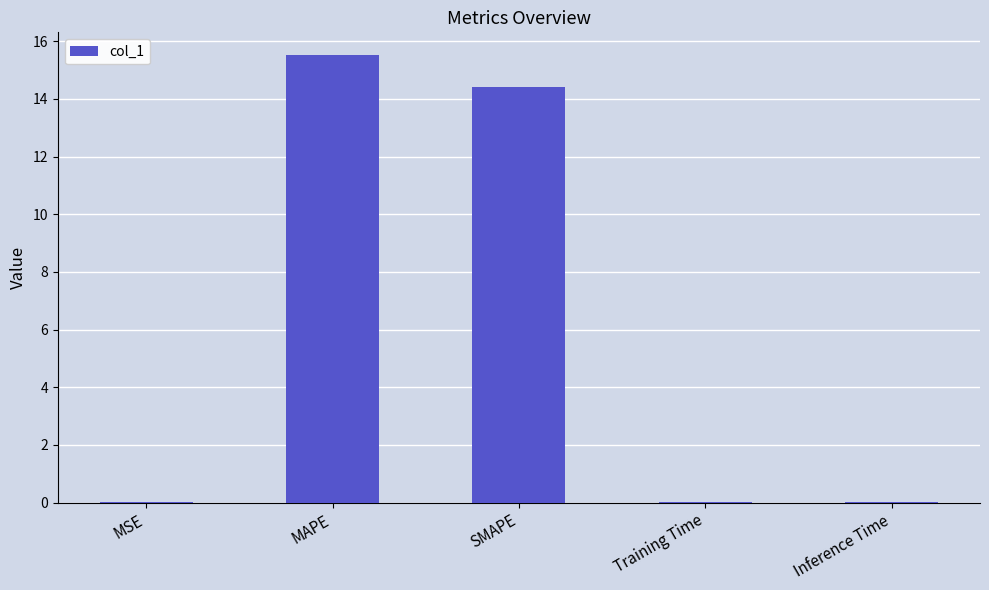

The chart shows a value of 0.0 at MSE. True or false?

True